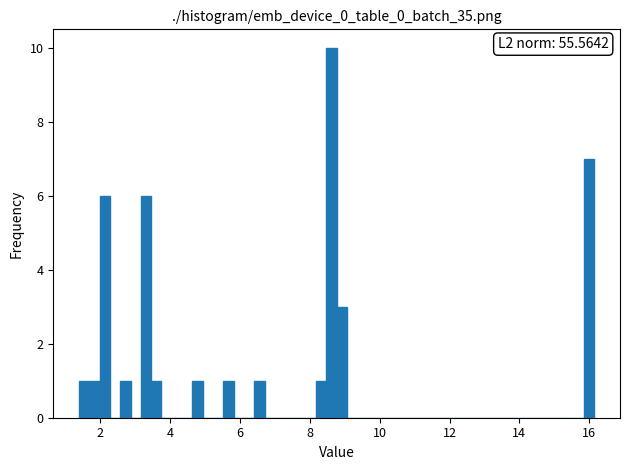

Read against the x-axis, roughly where is the centre of the tallest bar?

8.6